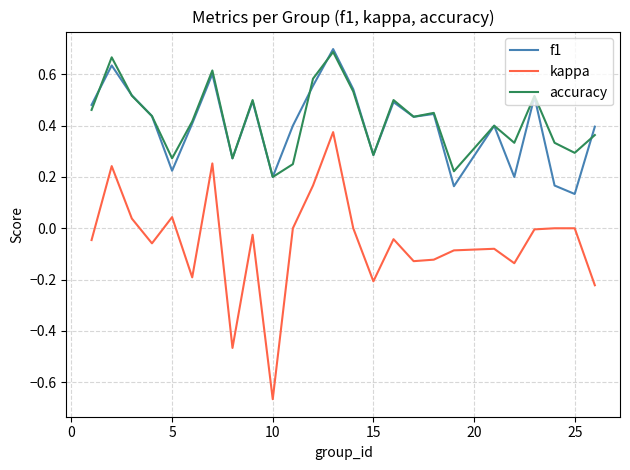

True or false: f1 and kappa intersect in this chart.

False